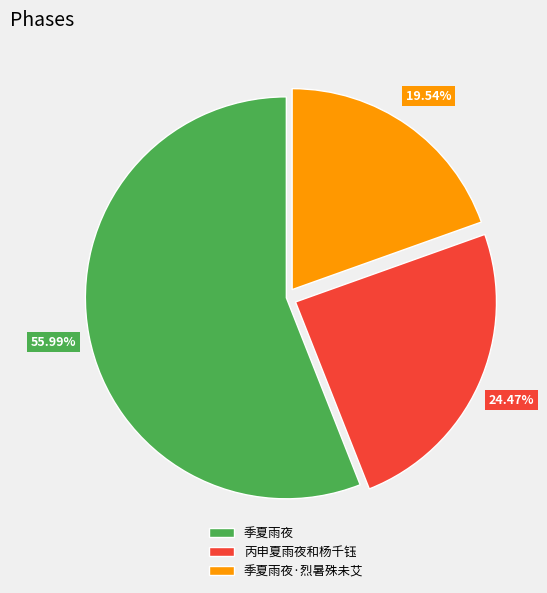

To the nearest percent, what is the difference between the largest and smallest slice percentages?

36%